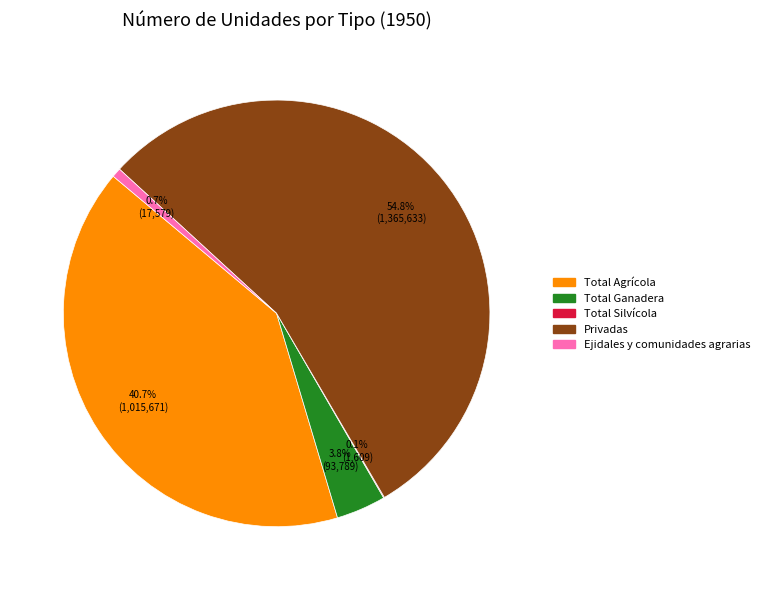

Between Ejidales y comunidades agrarias and Total Agrícola, which is larger?

Total Agrícola